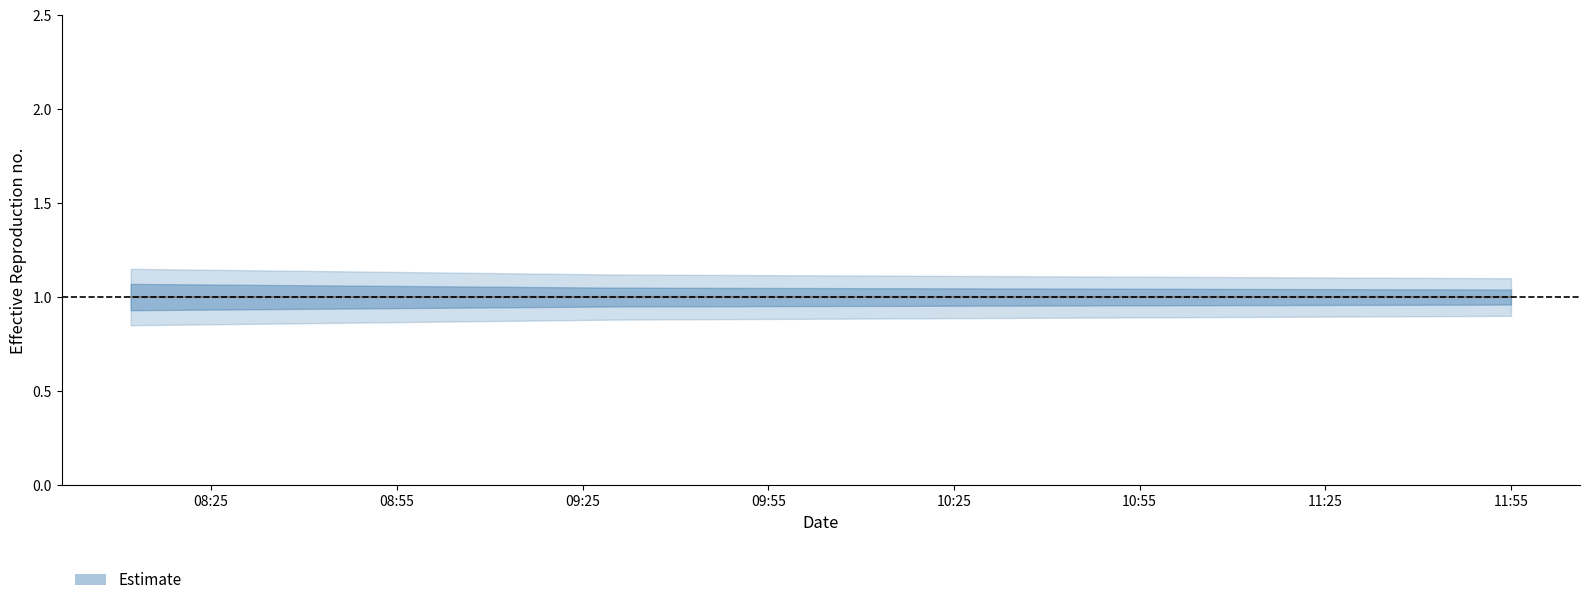

Reading left to right, transcribe all the data shown in this chart.

Estimate: 1.0	1.0	1.0
lower_95: 0.8	0.9	0.9
upper_95: 1.1	1.1	1.1
lower_50: 0.9	0.9	1.0
upper_50: 1.1	1.1	1.0